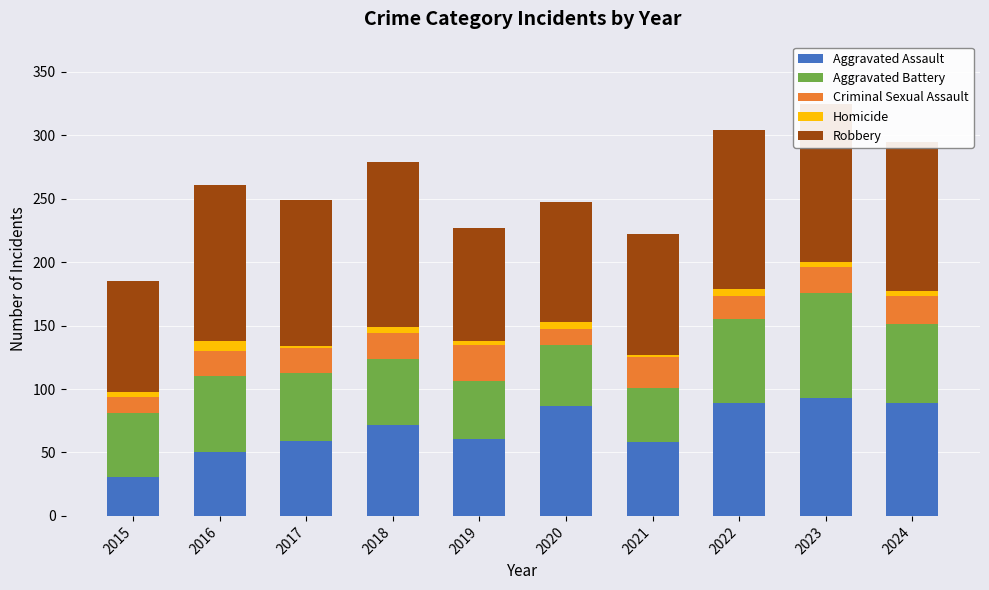

Is it true that Aggravated Assault equals 16 at 2015?

False